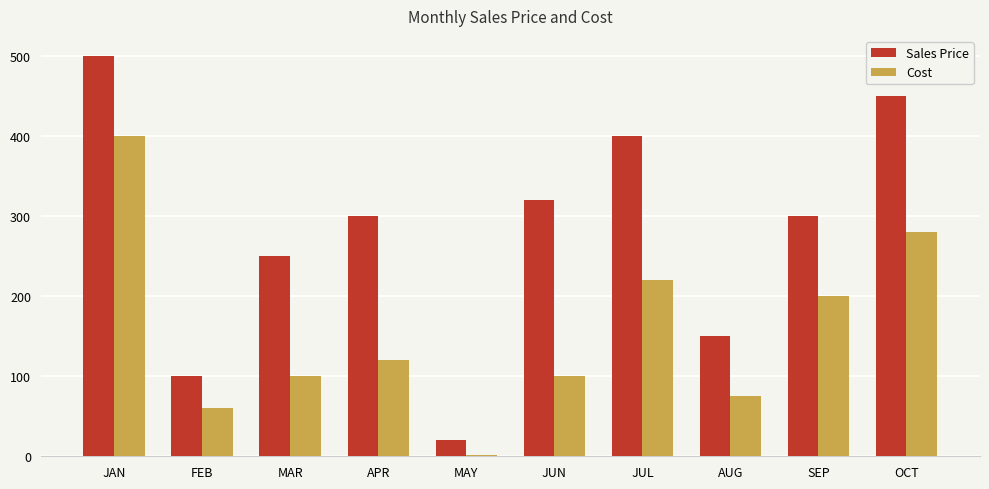

What is the difference between the Sales Price values at FEB and JUL?

300